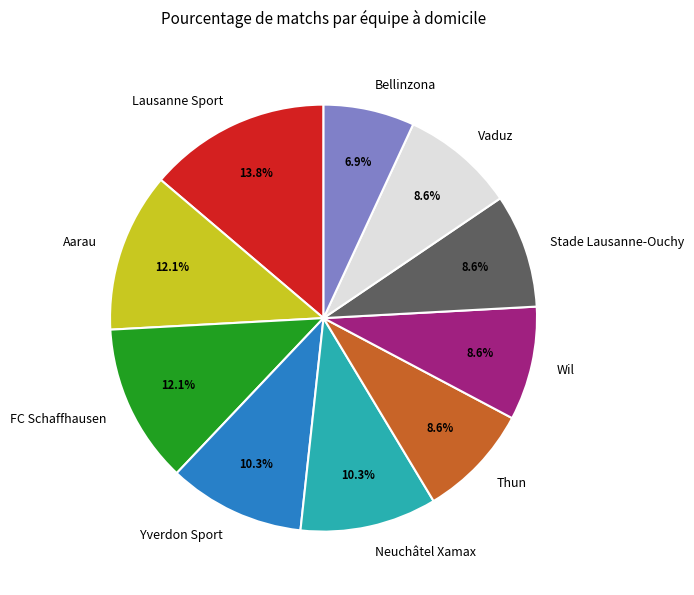

To the nearest percent, what portion does Neuchâtel Xamax represent?

10%